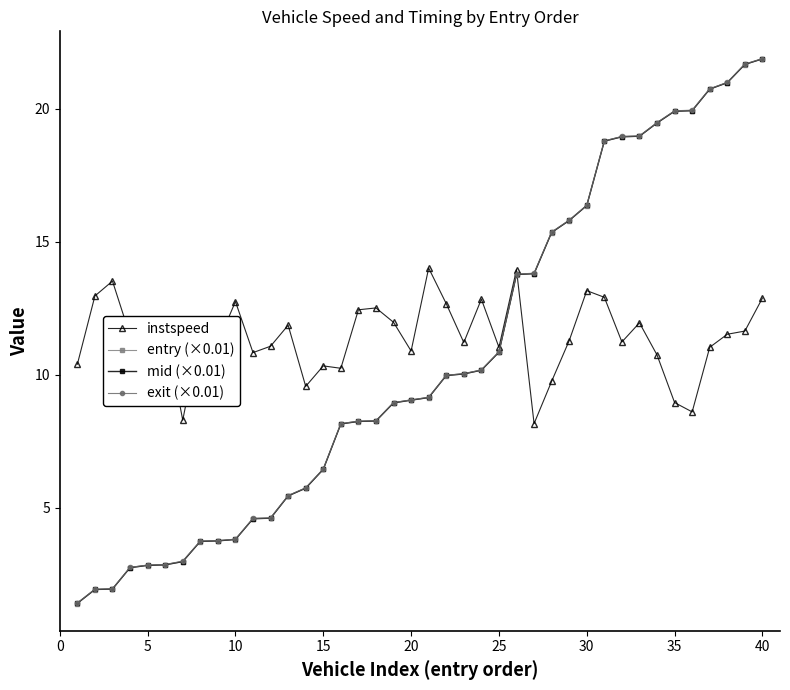

At how many categories does at least one series exceed 5?

40